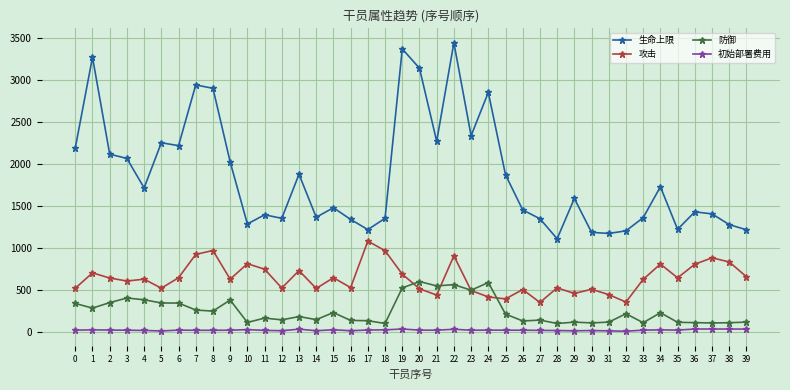

Rank the series by their maximum value, from highest to lowest.

生命上限, 攻击, 防御, 初始部署费用